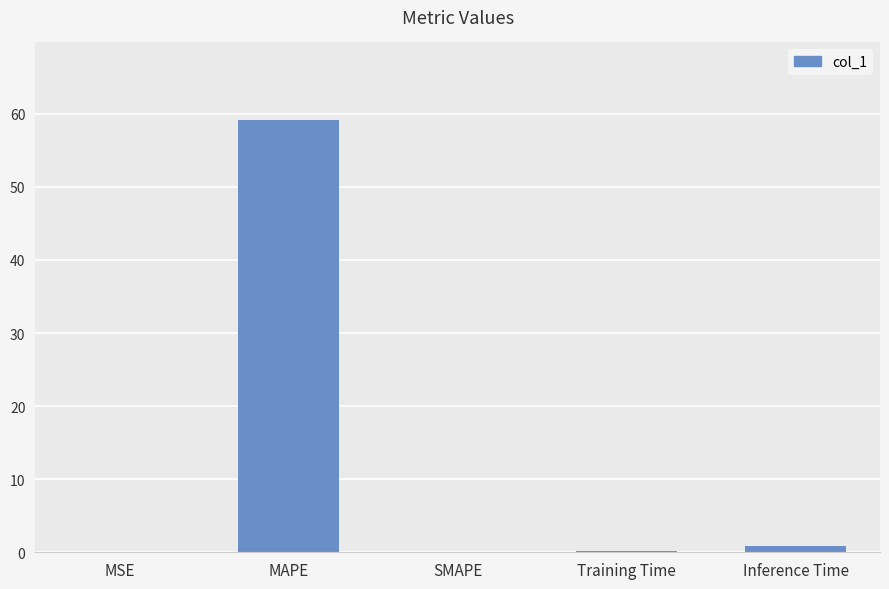

What is the approximate value at Training Time?

0.2